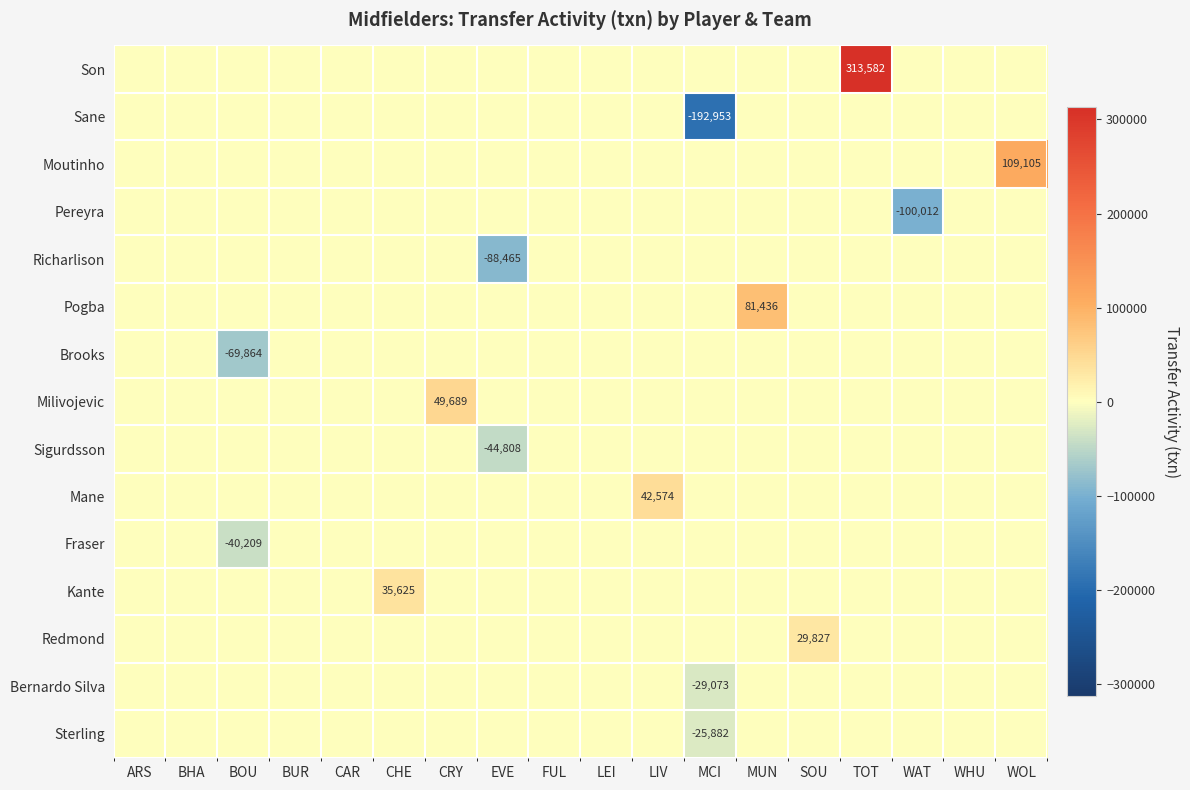

Reading right to left, transcribe all the data shown in this chart.

row_0: 0	0	0	313582	0	0	0	0	0	0	0	0	0	0	0	0	0	0
row_1: 0	0	0	0	0	0	-192953	0	0	0	0	0	0	0	0	0	0	0
row_2: 109105	0	0	0	0	0	0	0	0	0	0	0	0	0	0	0	0	0
row_3: 0	0	-100012	0	0	0	0	0	0	0	0	0	0	0	0	0	0	0
row_4: 0	0	0	0	0	0	0	0	0	0	-88465	0	0	0	0	0	0	0
row_5: 0	0	0	0	0	81436	0	0	0	0	0	0	0	0	0	0	0	0
row_6: 0	0	0	0	0	0	0	0	0	0	0	0	0	0	0	-69864	0	0
row_7: 0	0	0	0	0	0	0	0	0	0	0	49689	0	0	0	0	0	0
row_8: 0	0	0	0	0	0	0	0	0	0	-44808	0	0	0	0	0	0	0
row_9: 0	0	0	0	0	0	0	42574	0	0	0	0	0	0	0	0	0	0
row_10: 0	0	0	0	0	0	0	0	0	0	0	0	0	0	0	-40209	0	0
row_11: 0	0	0	0	0	0	0	0	0	0	0	0	35625	0	0	0	0	0
row_12: 0	0	0	0	29827	0	0	0	0	0	0	0	0	0	0	0	0	0
row_13: 0	0	0	0	0	0	-29073	0	0	0	0	0	0	0	0	0	0	0
row_14: 0	0	0	0	0	0	-25882	0	0	0	0	0	0	0	0	0	0	0